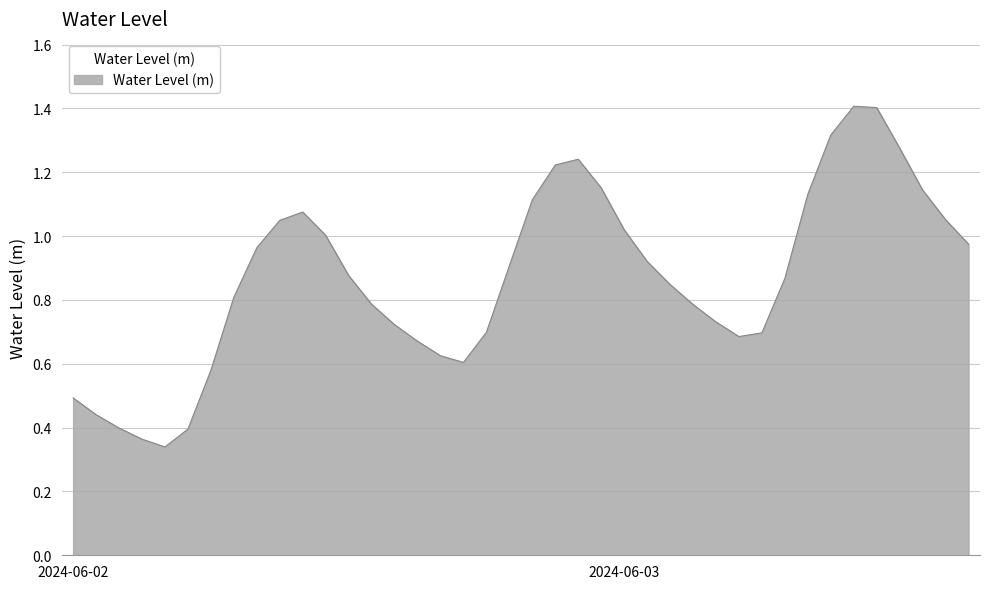

Is this an area chart (filled region under the line)?

Yes